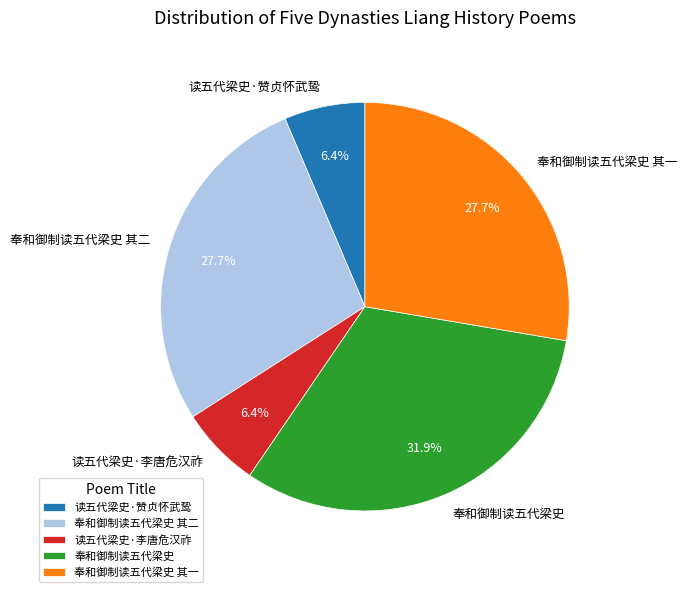

Is there a majority slice in this chart?

No